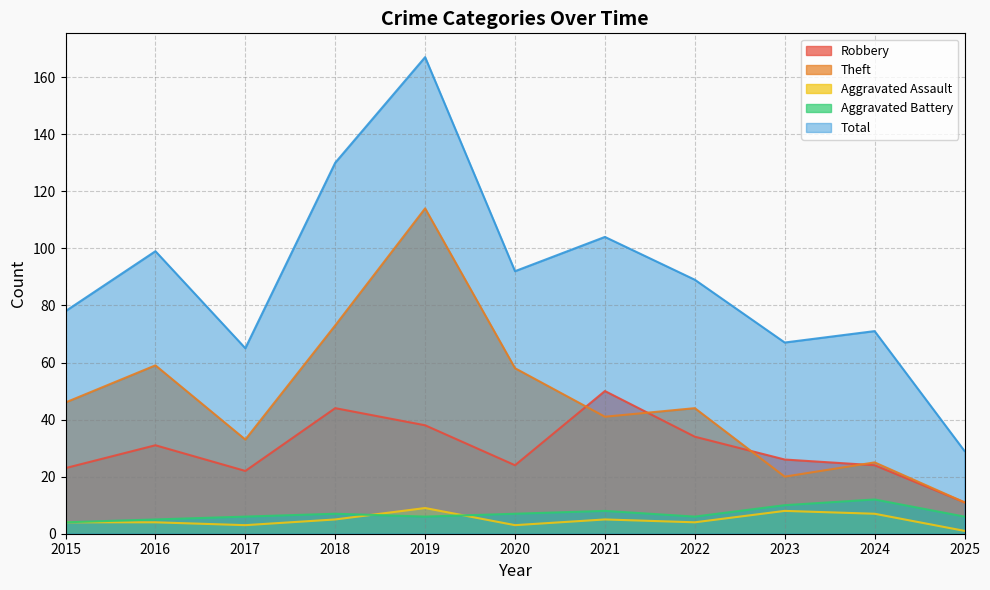

What are all the series names shown in the legend?

Robbery, Theft, Aggravated Assault, Aggravated Battery, Total